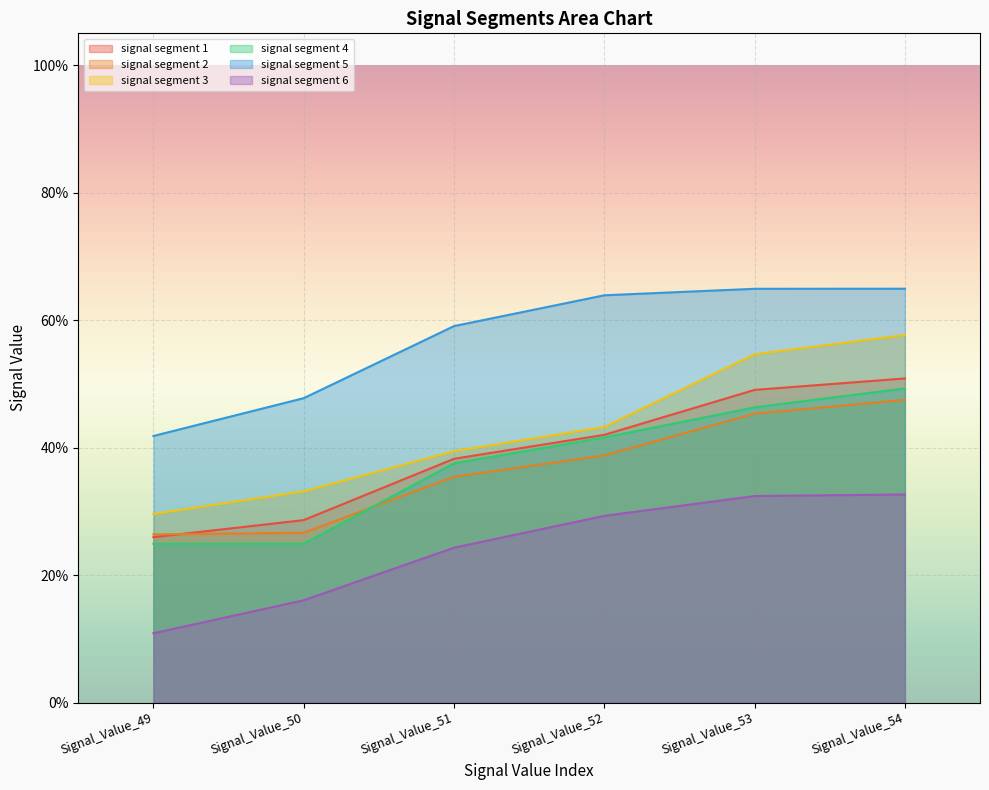

True or false: signal segment 2 and signal segment 6 cross at least once.

False